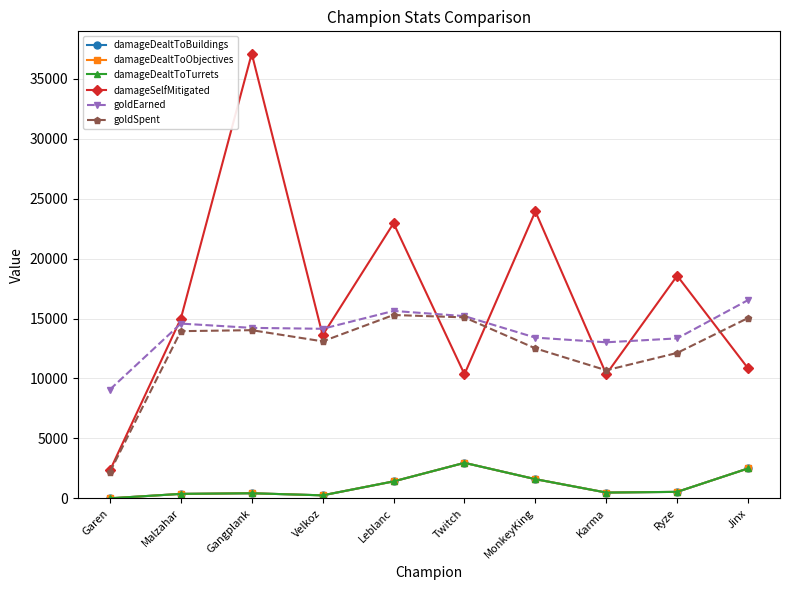

How many interior local valleys does the damageDealtToObjectives series have?

2